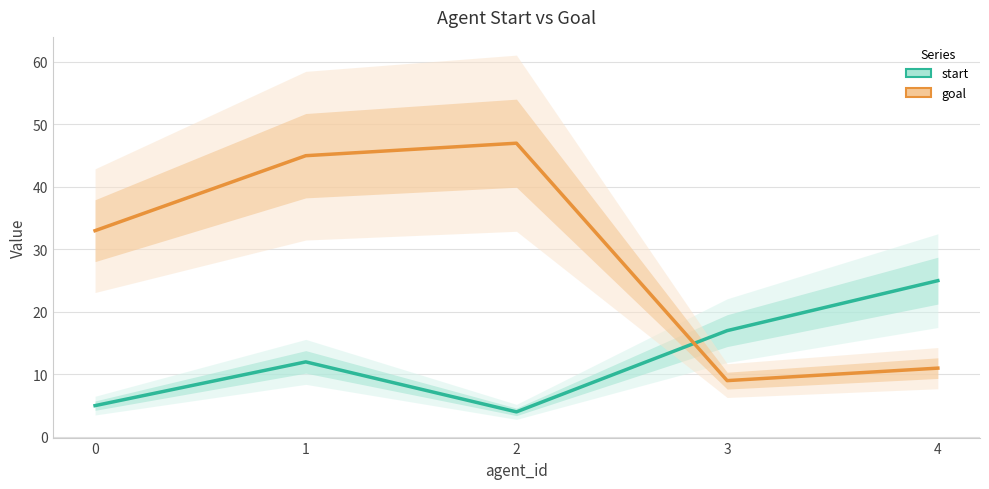

Which label corresponds to the smallest value in the chart?

2